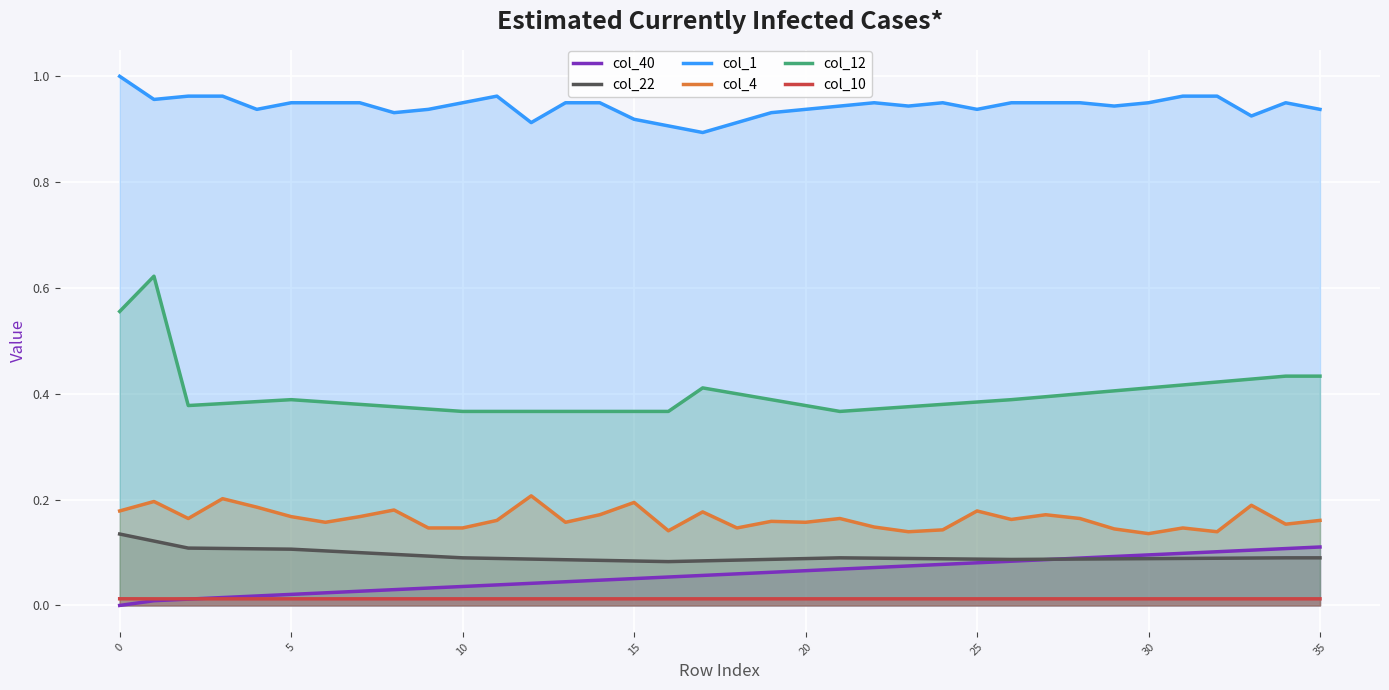

True or false: col_40 has a value of 0.0 at 0.

True